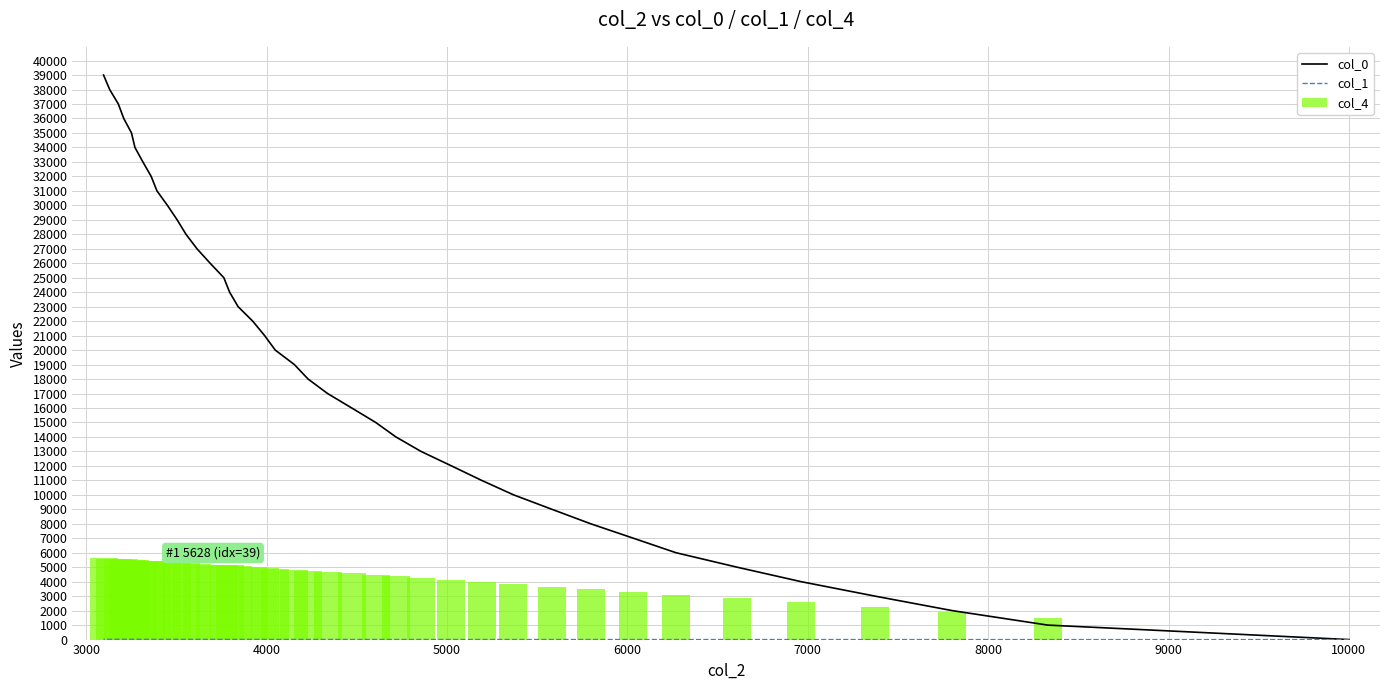

What are all the series names shown in the legend?

col_0, col_1, col_4